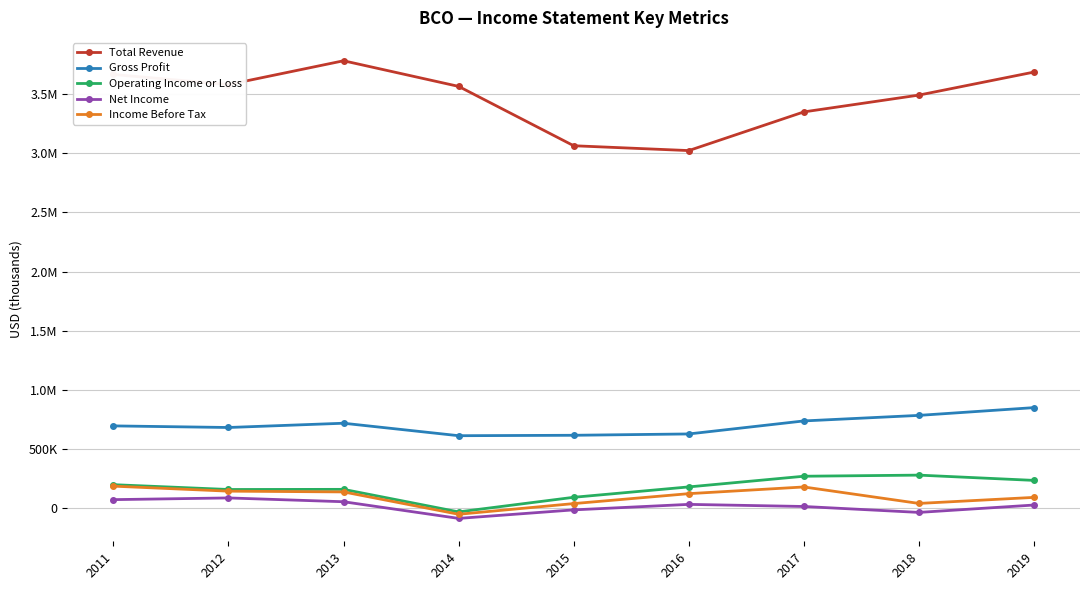

What are all the series names shown in the legend?

Total Revenue, Gross Profit, Operating Income or Loss, Net Income, Income Before Tax